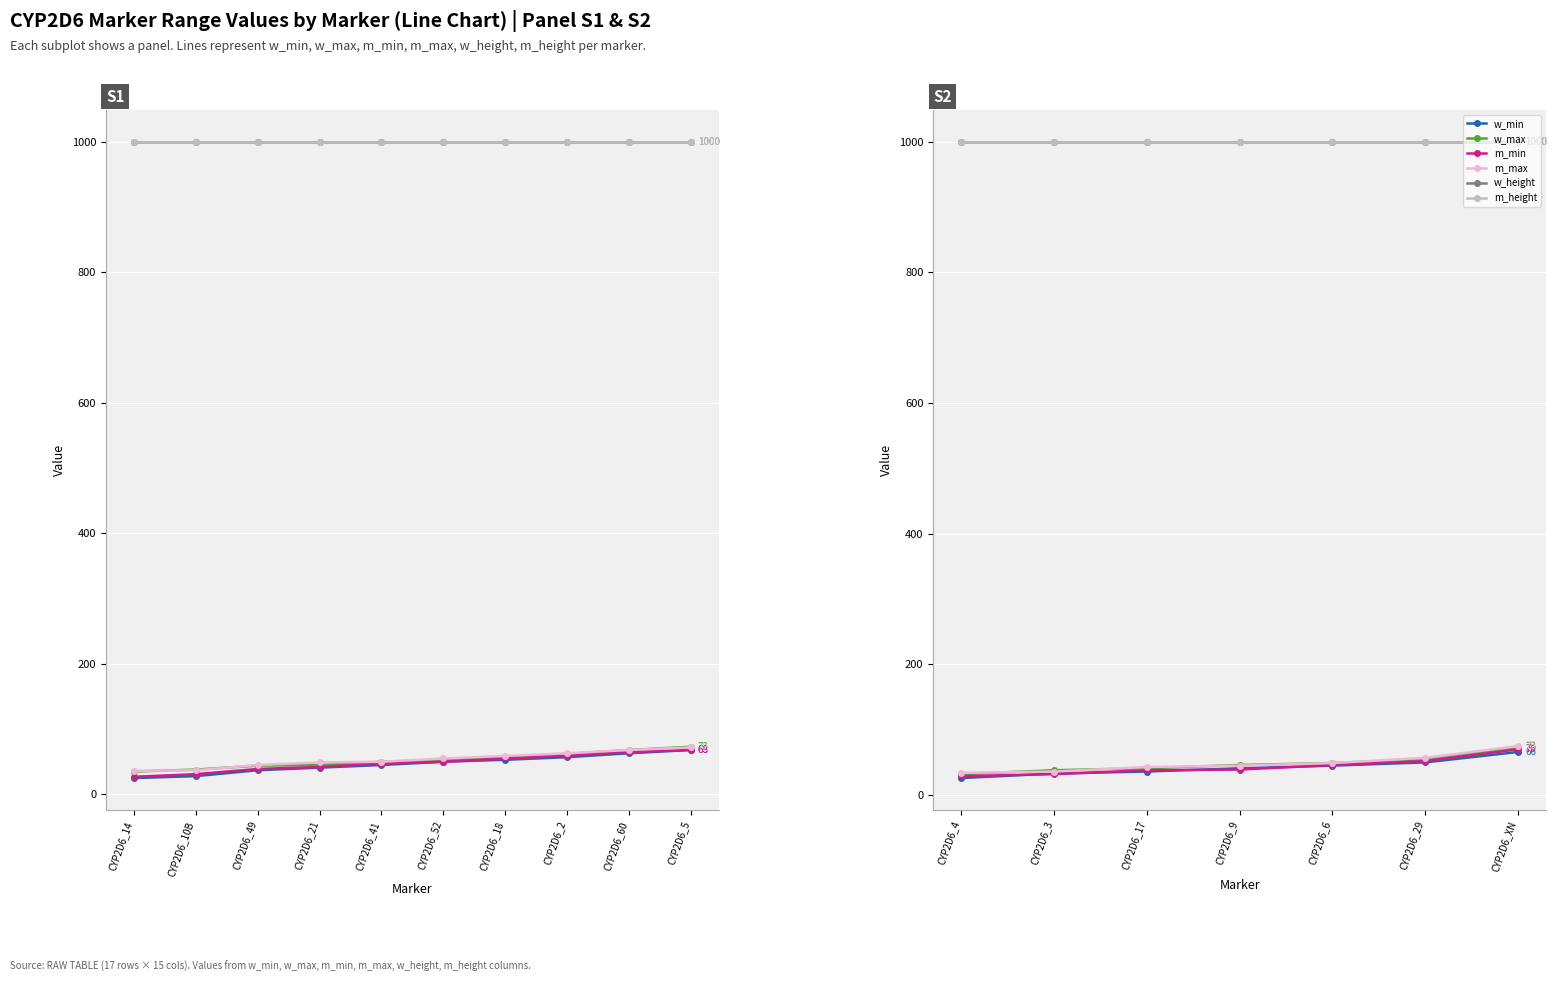

What is the sum of the w_height values at CYP2D6_6 and CYP2D6_3?

2000